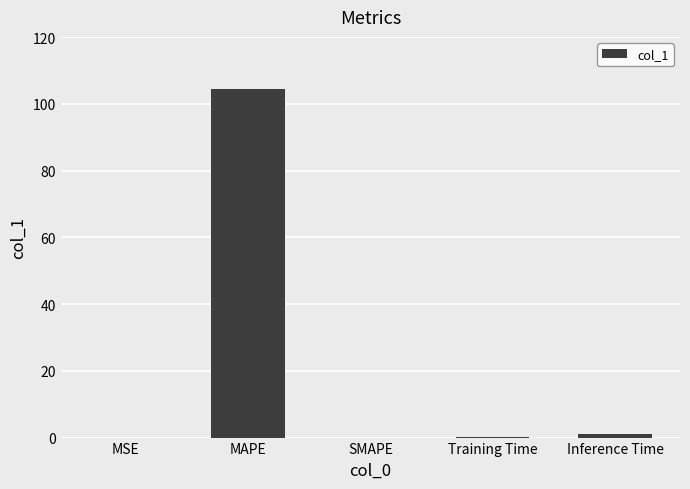

What is the sum of all values?

105.5